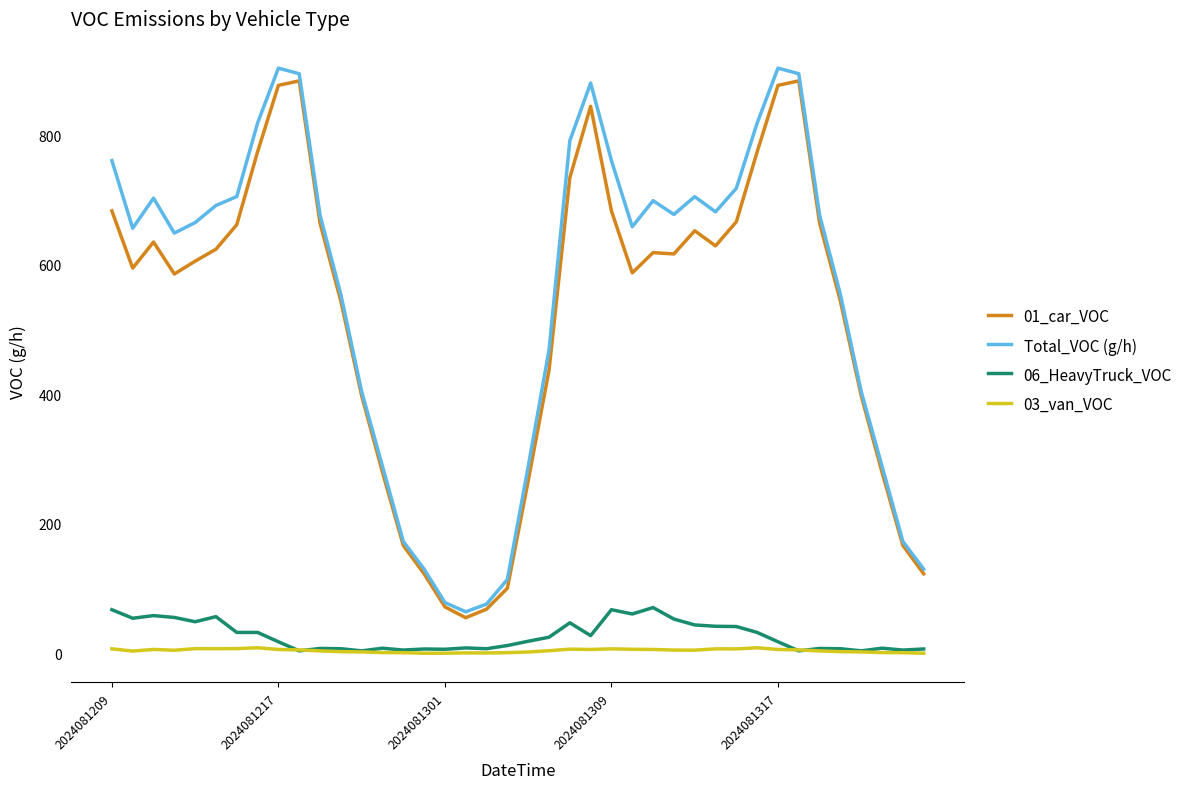

What is the difference between the second highest and second lowest values in the 06_HeavyTruck_VOC series?

63.6